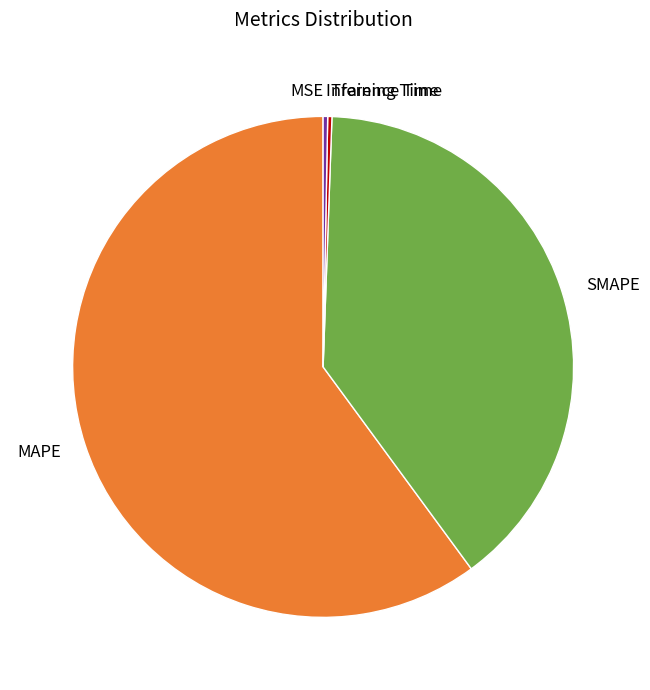

Is there a majority slice in this chart?

Yes